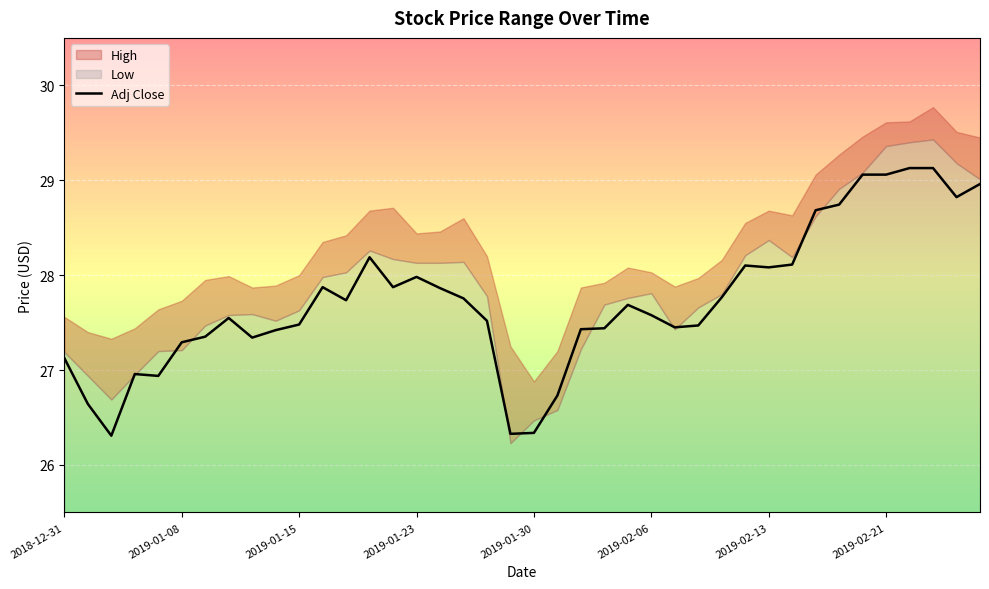

What is the difference between the maximum and minimum values?

2.8